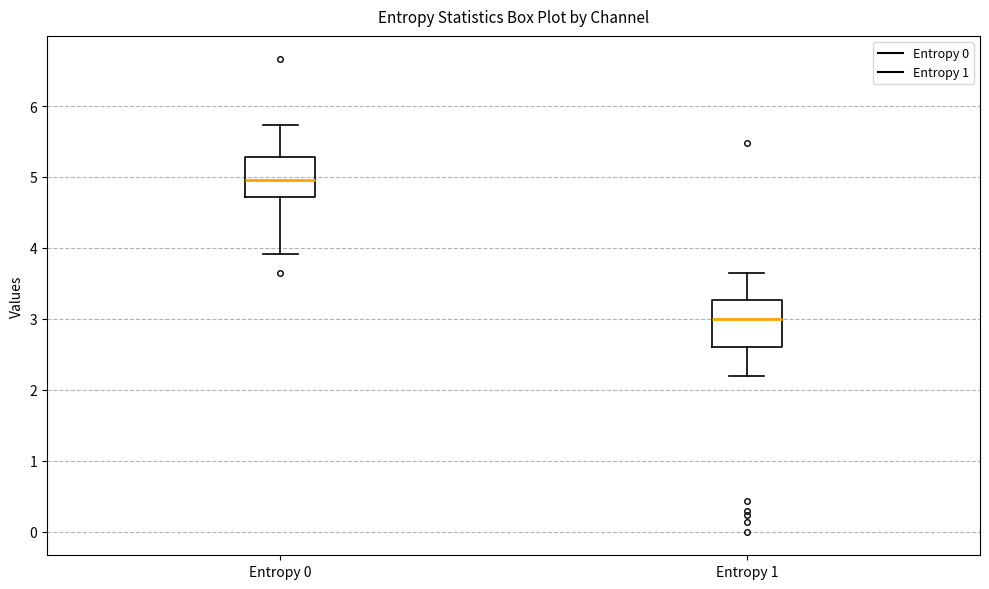

Reading left to right, transcribe this box plot: for each box, give where its median line is, the range the box spans, and where its two whiskers end, as read against the y-axis. The values are not printed on the chart, so give them approximately, as read against the axis.

Entropy 0: median 5.0, box 4.7 to 5.3, whiskers 3.9 to 5.7
Entropy 1: median 3.0, box 2.6 to 3.3, whiskers 2.2 to 3.7